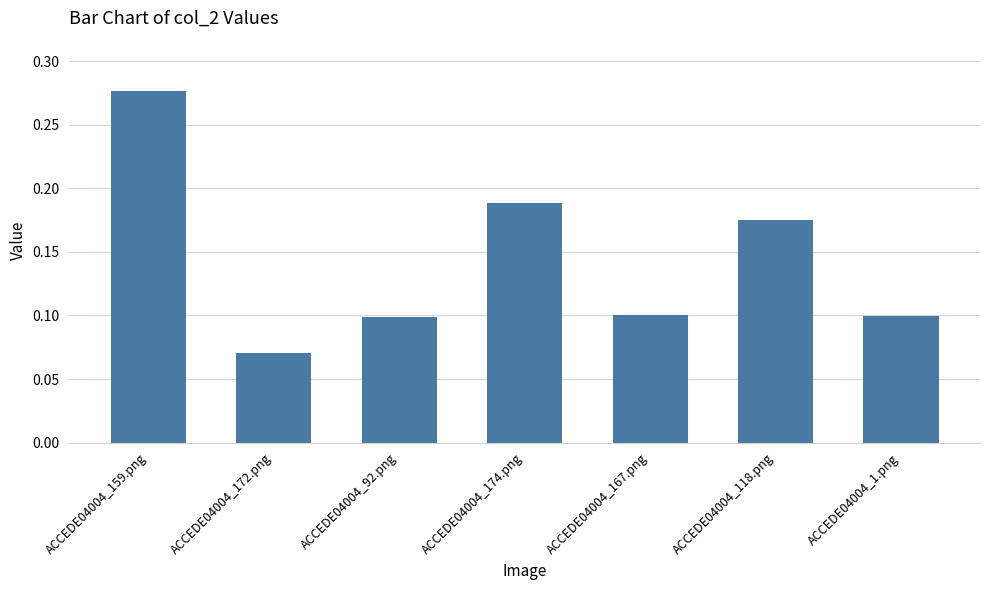

Which category has the highest value across all series?

ACCEDE04004_159.png